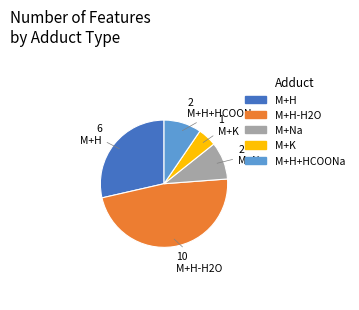

Is there any slice that represents more than half of the pie?

No